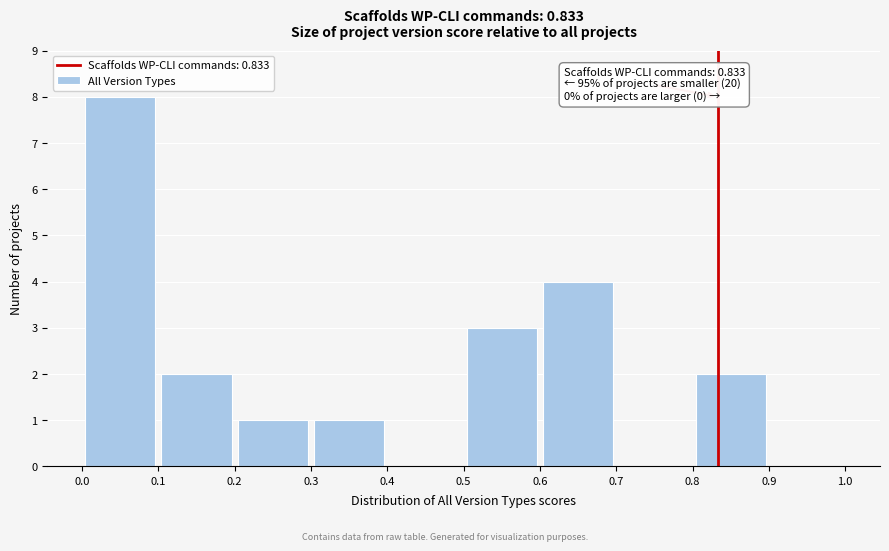

Which range on the x-axis has the tallest bar?

0.0 to 0.1